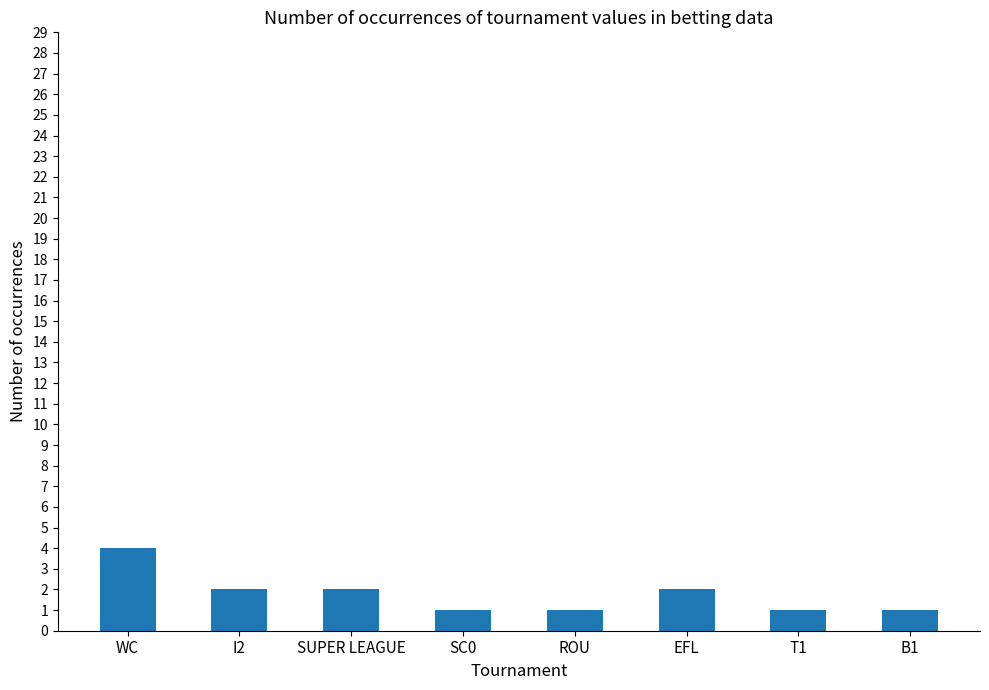

Between B1 and SUPER LEAGUE, which is larger?

SUPER LEAGUE